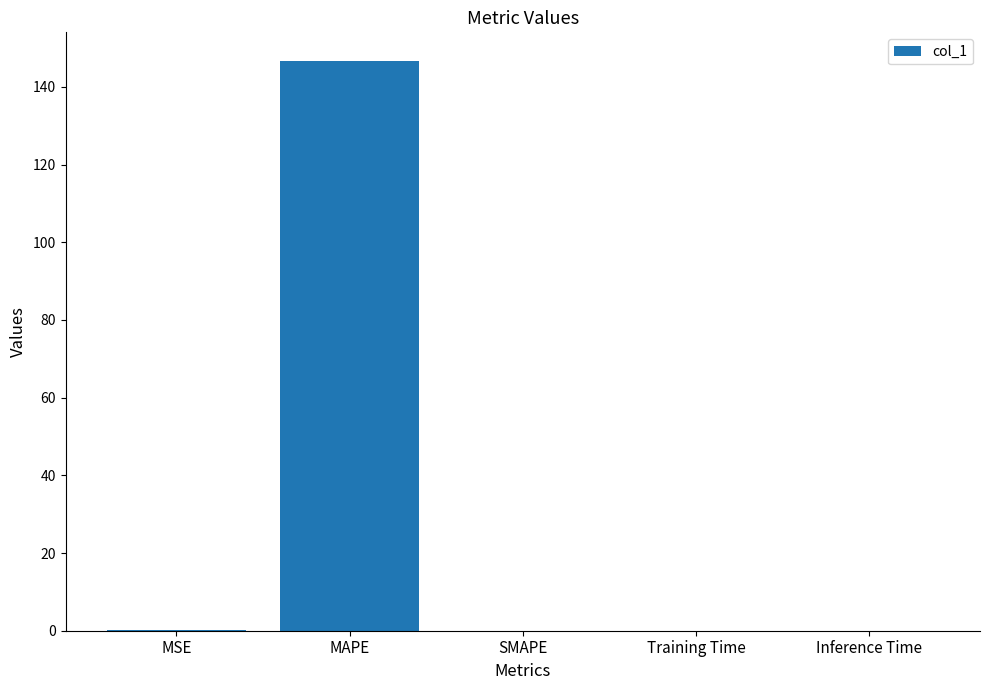

What is the average value?

29.4